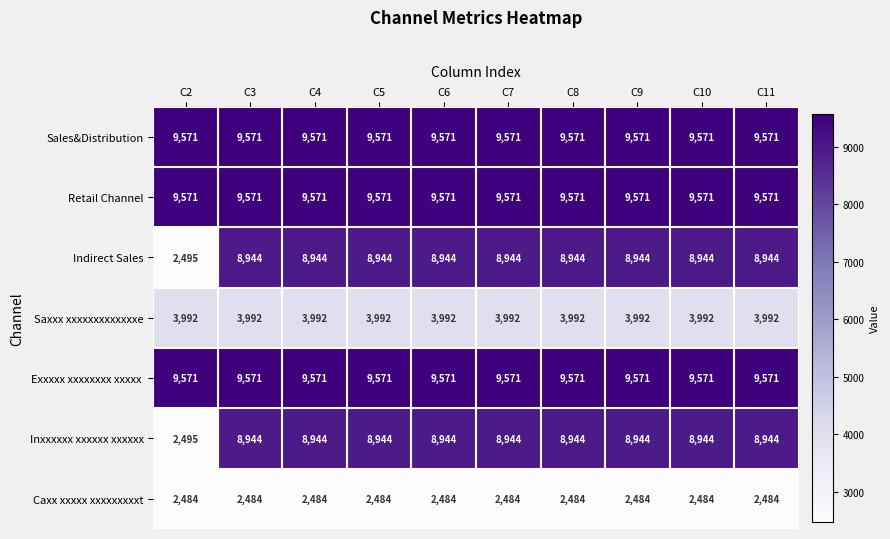

What is the difference between the maximum and minimum values in the Indirect Sales series?

6449